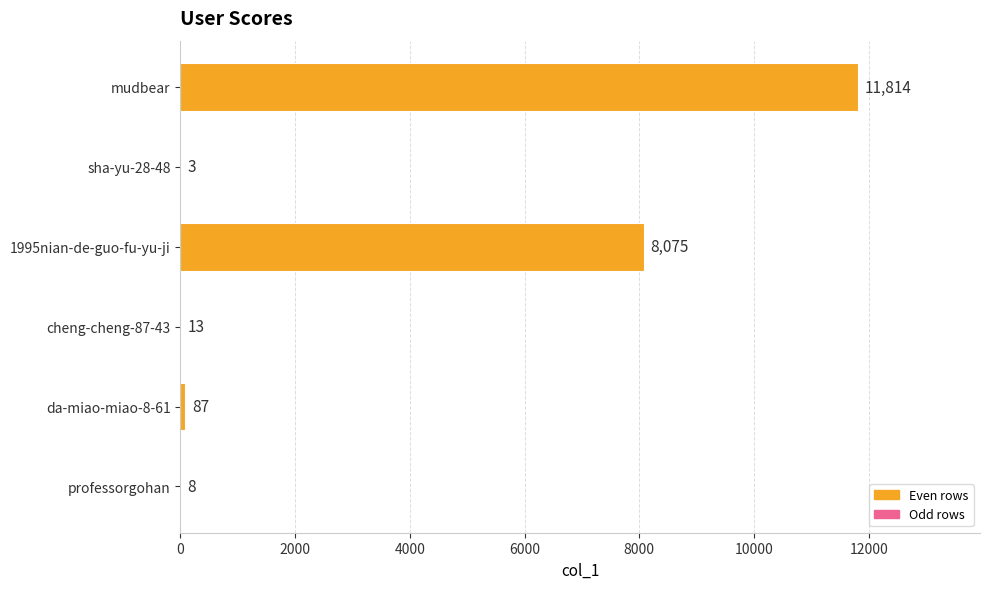

True or false: the data shows 19917 at mudbear.

False